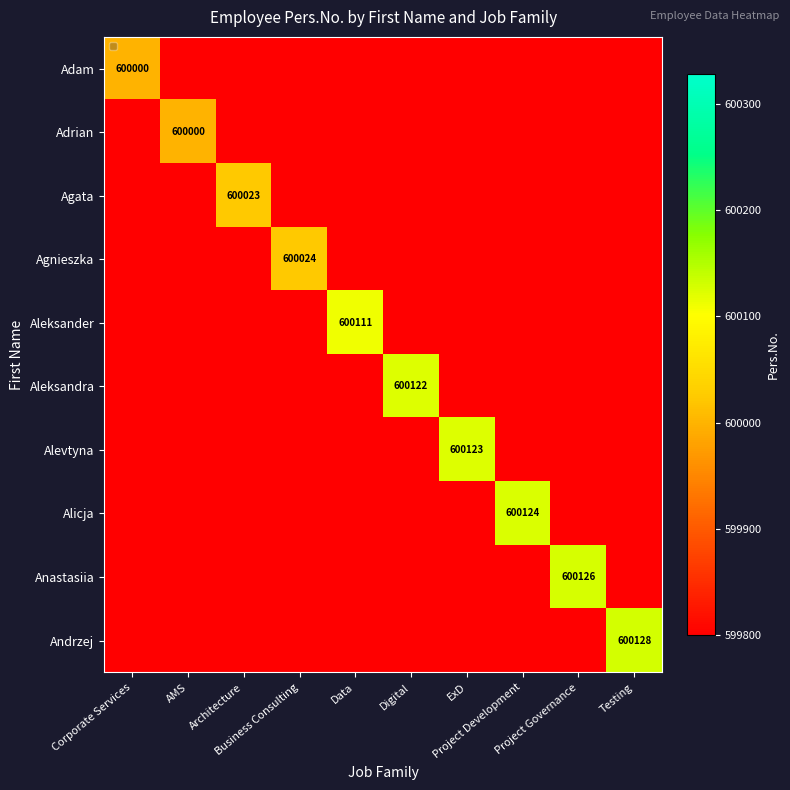

The Adam series shows 599800 at ExD. True or false?

True